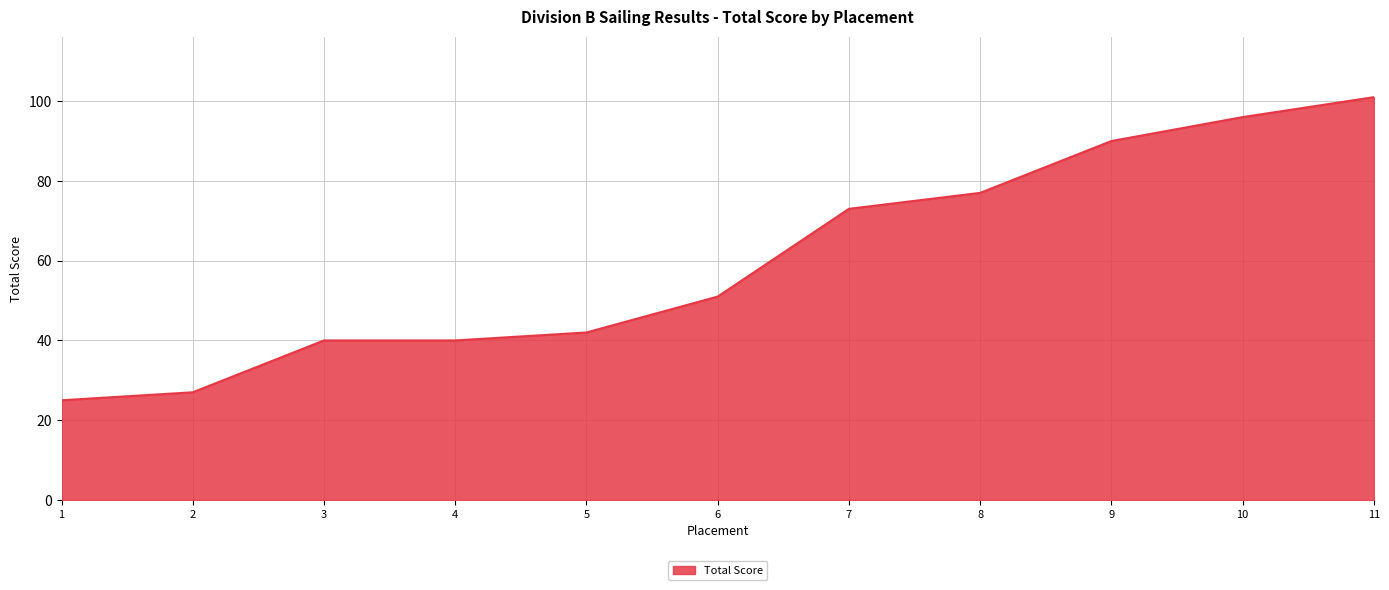

What is the difference between the maximum and second lowest values?

74